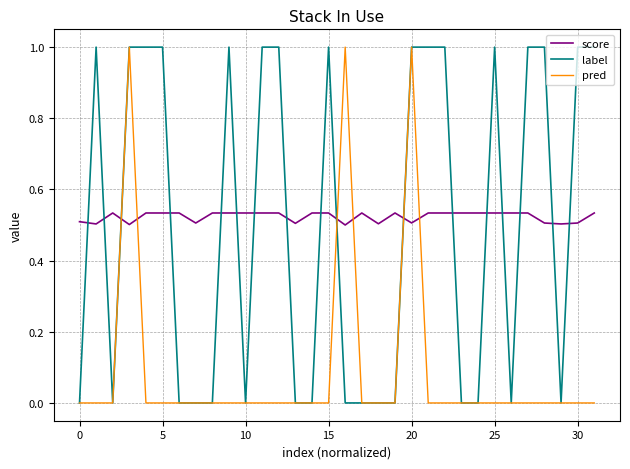

How many lines are shown in the chart?

3